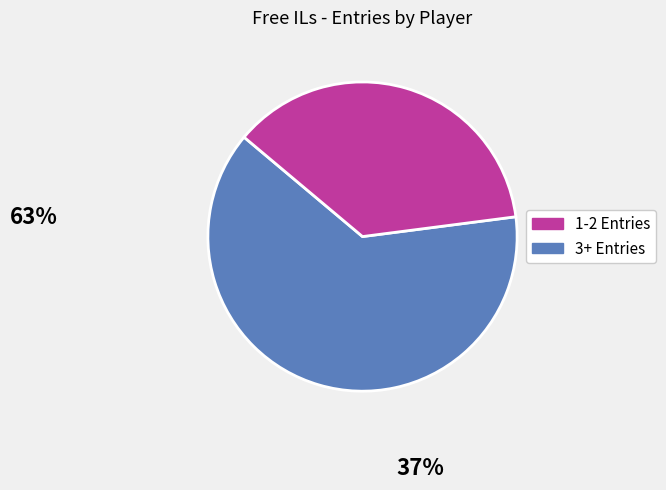

Is there a majority slice in this chart?

Yes